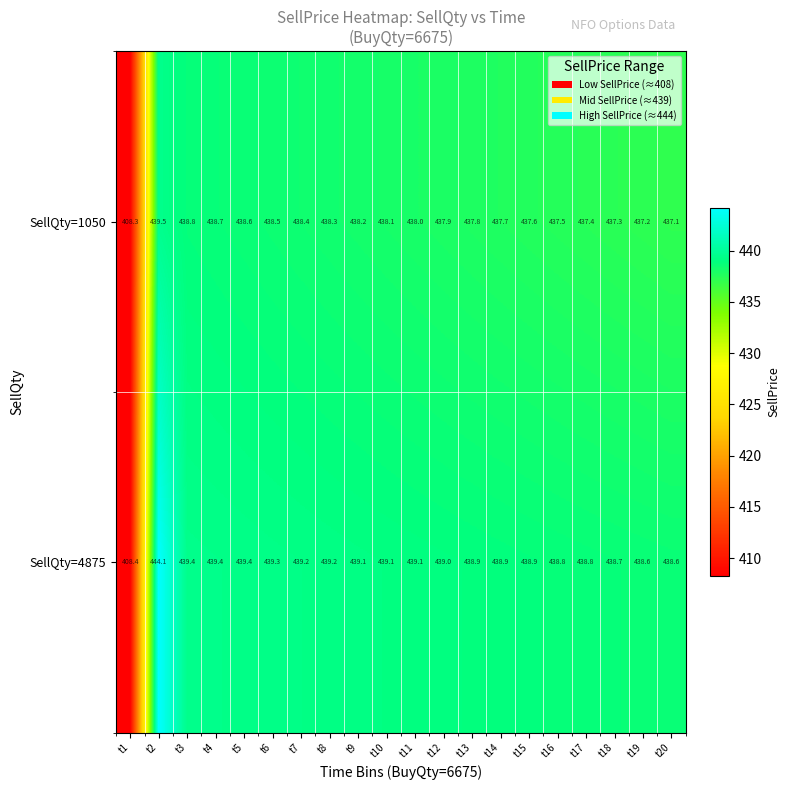

What is the difference between the second highest and minimum values in the SellQty=1050 series?

30.5